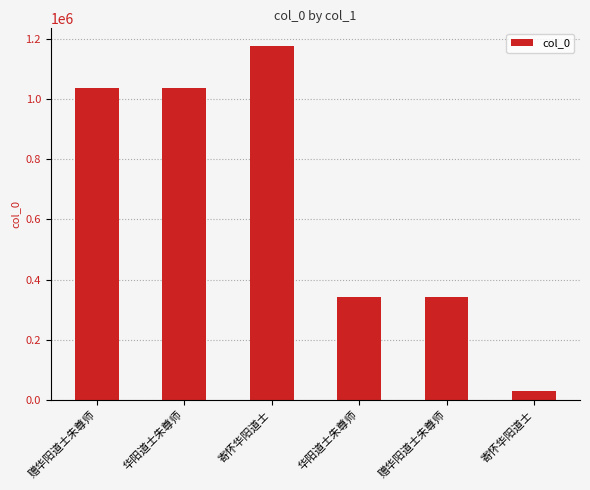

Reading right to left, list all the values displayed in this chart.

28353	342643	342613	1176500	1037587	1037630